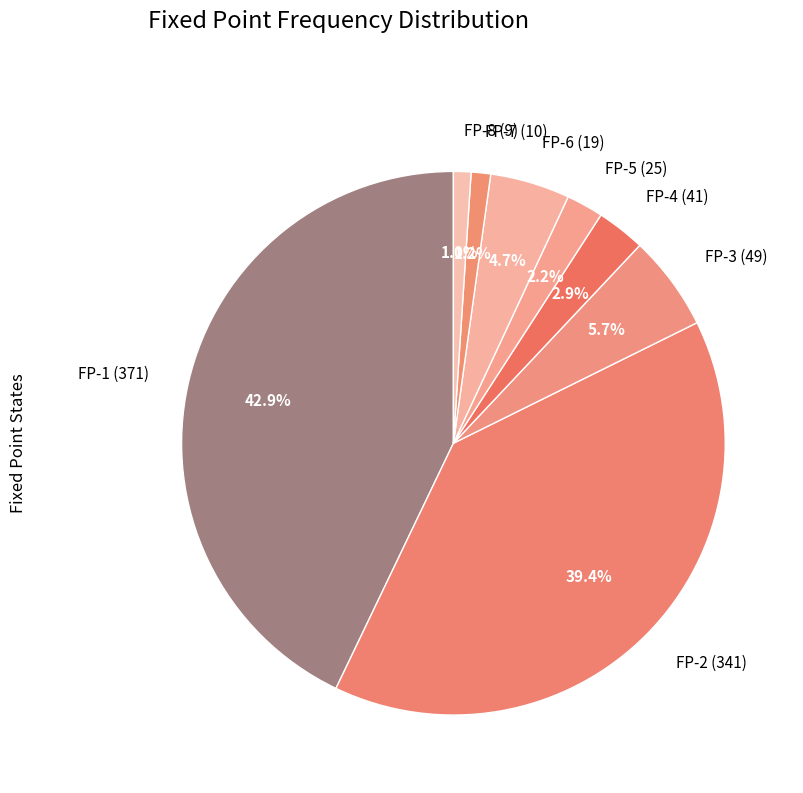

What is the ratio of the value at FP-3 (49) to the value at FP-6 (19)?

1.2